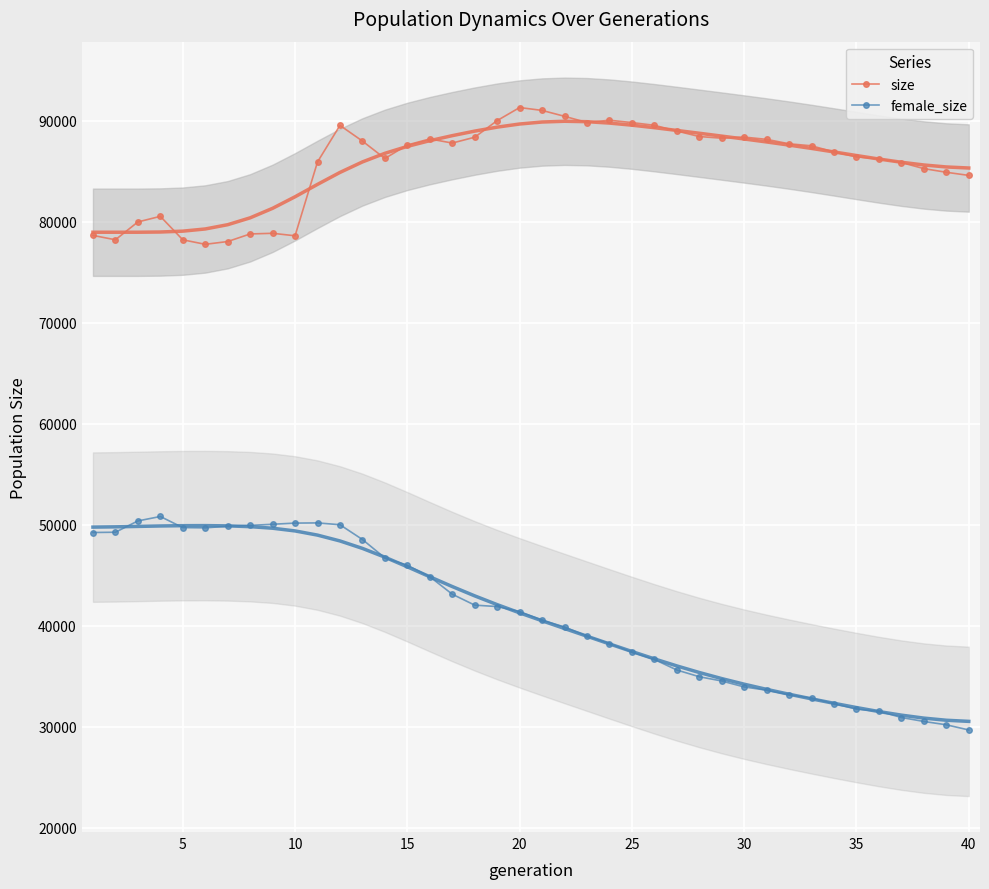

How many data points in female_size are above 41413?

19